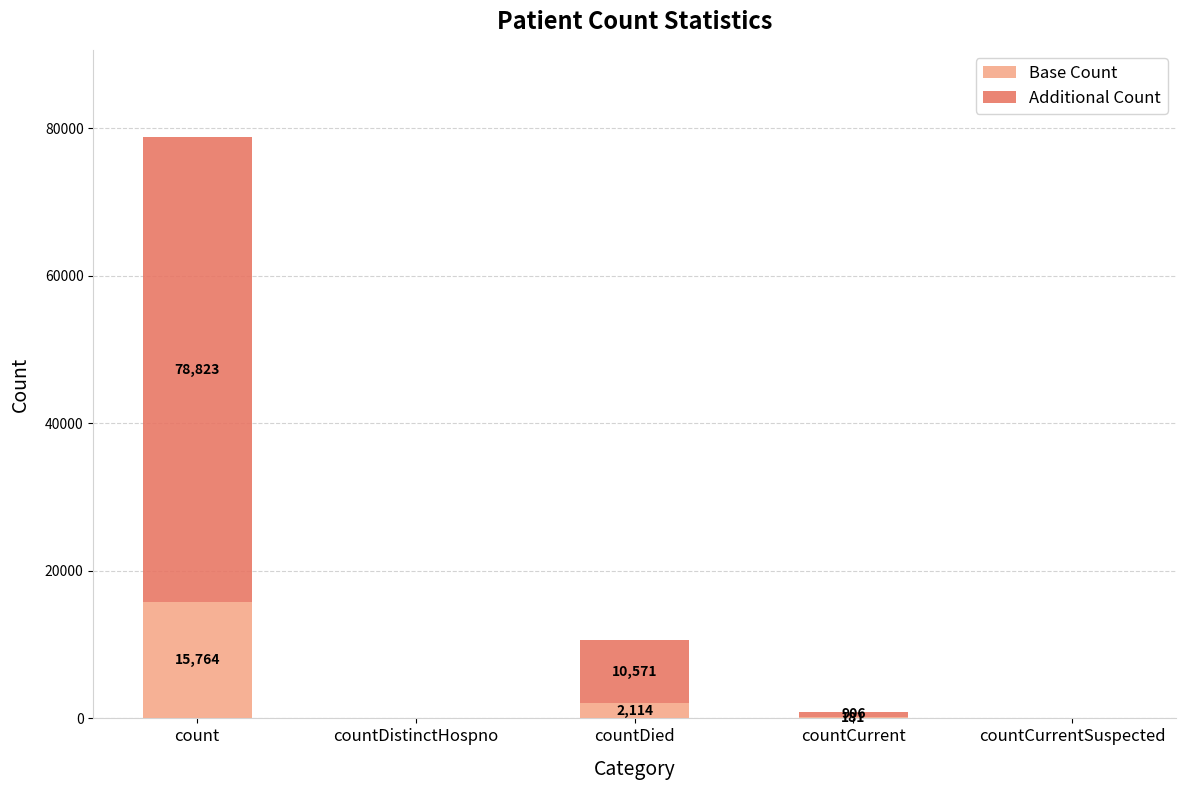

At which category is the sum across all series the highest?

count